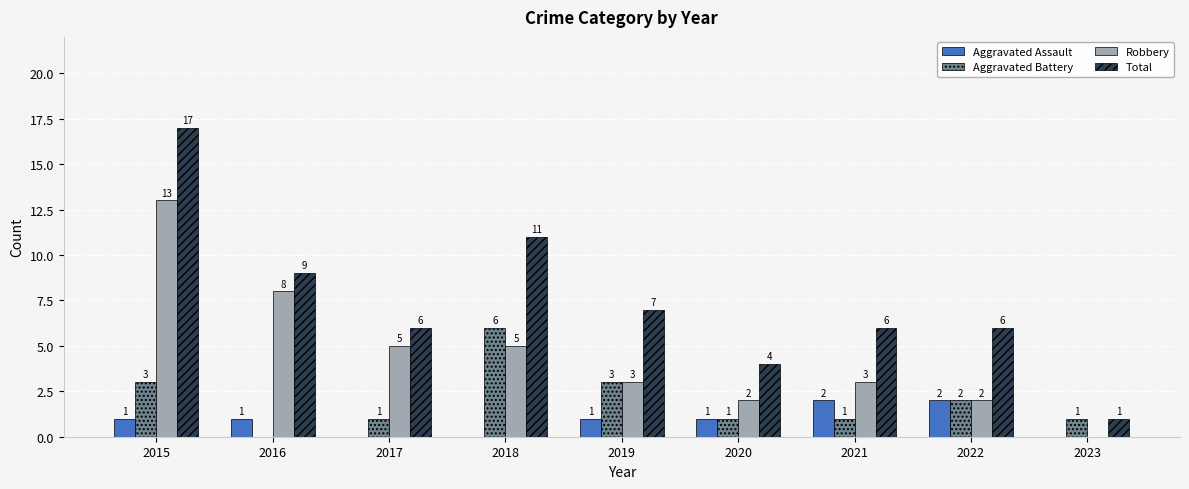

What is the sum of the Aggravated Battery values at 2018 and 2019?

9